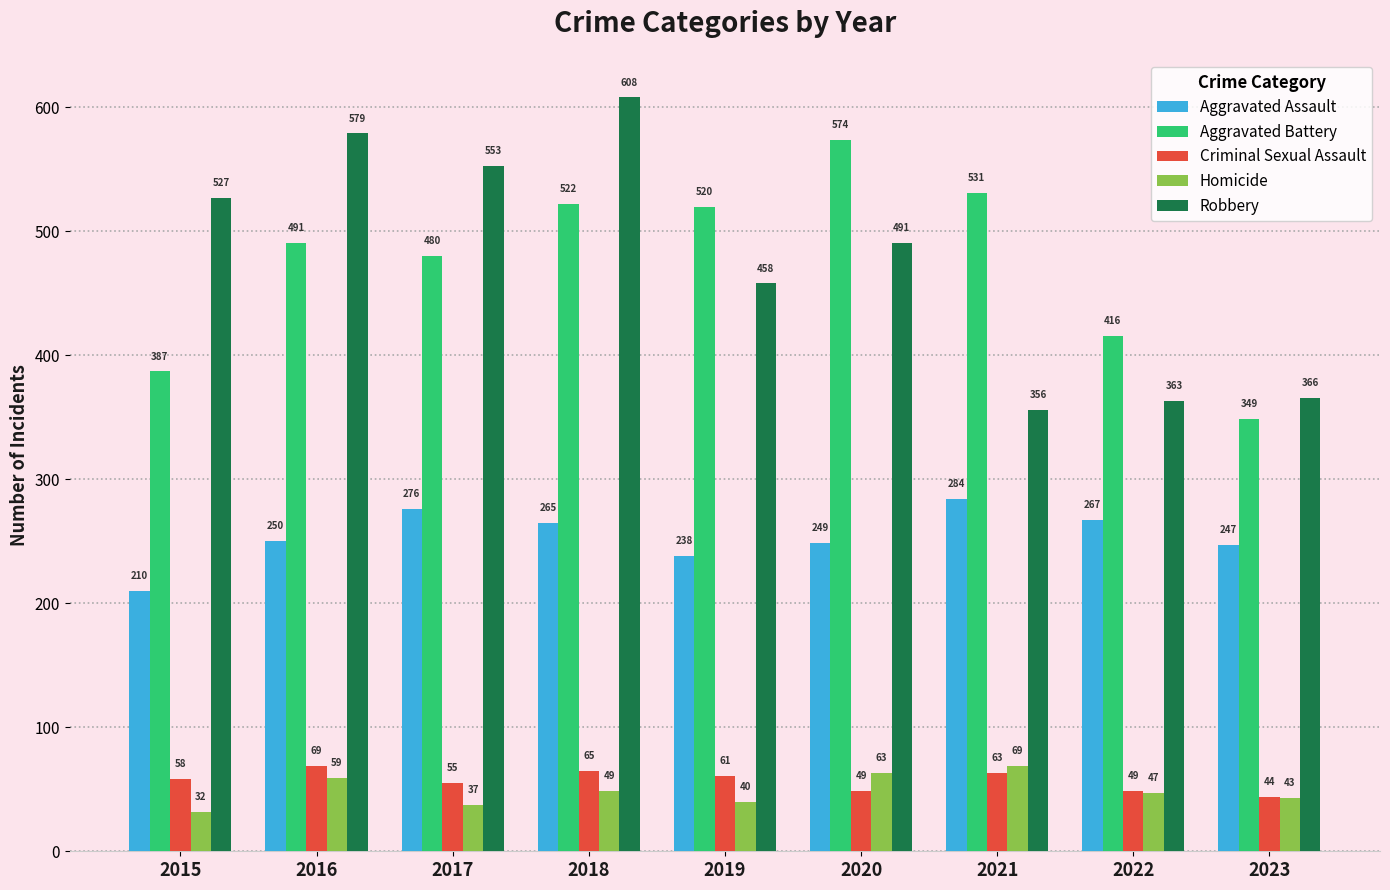

Is the value of Aggravated Assault at 2018 greater than the value of Aggravated Battery at 2020?

No